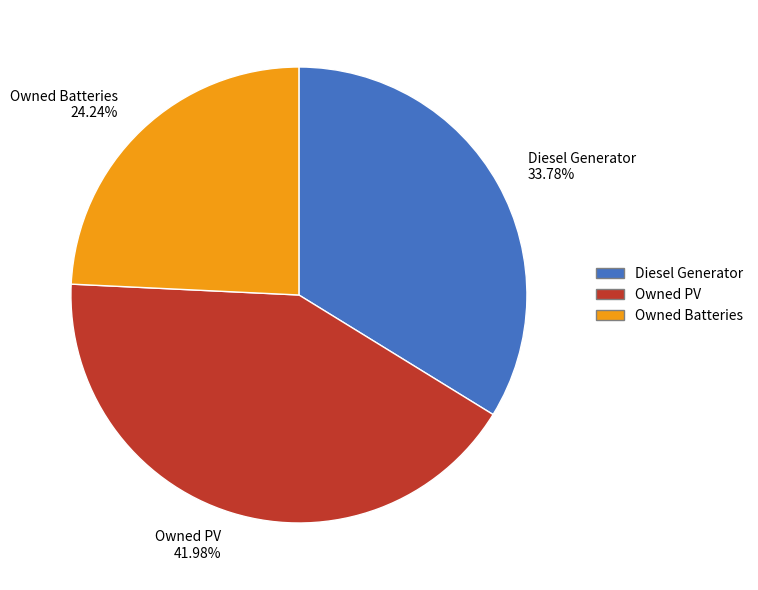

Do Owned PV and Diesel Generator together represent more than half of the pie?

Yes